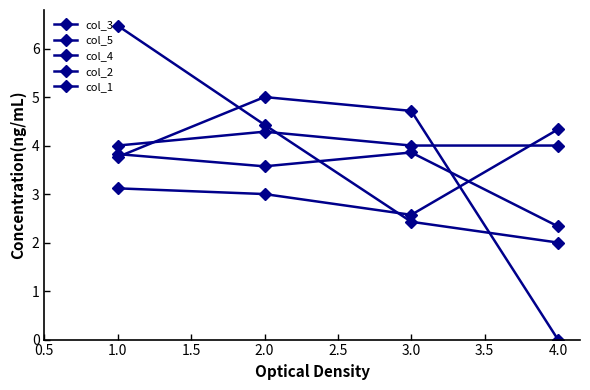

Which series has the largest total across all categories?

col_1